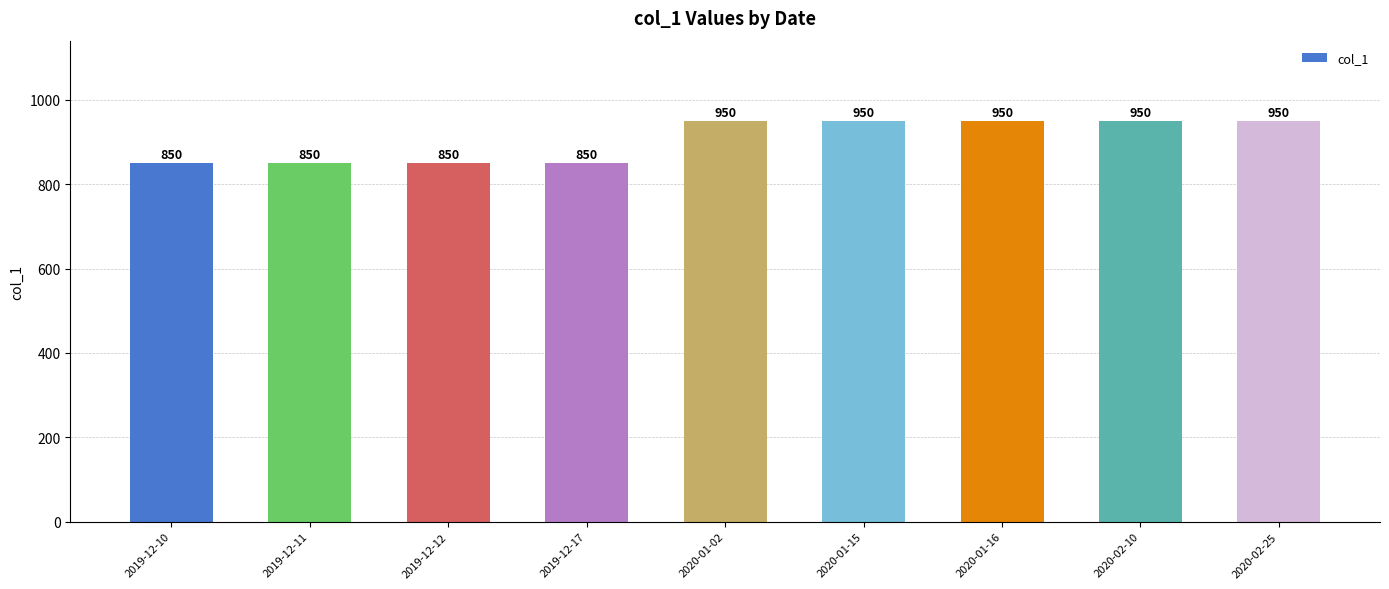

What is the minimum value shown in the chart?

850